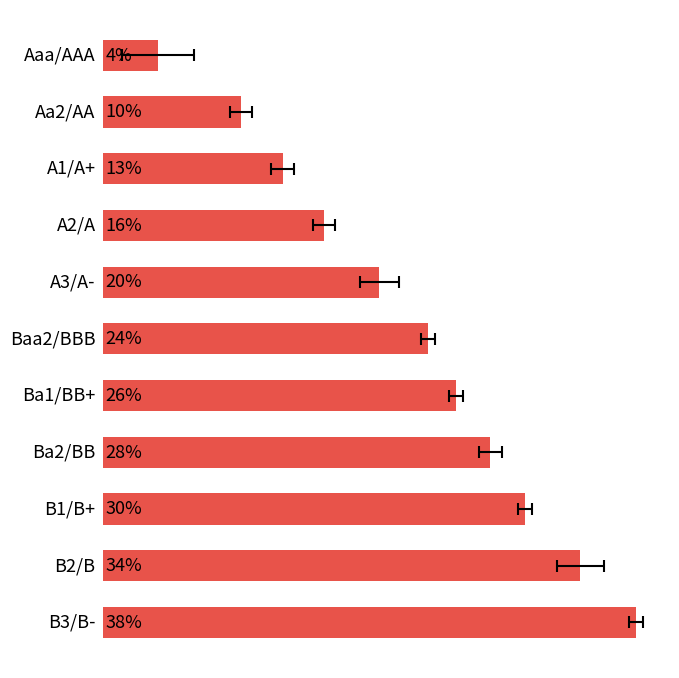

Does the chart contain stacked bars?

No